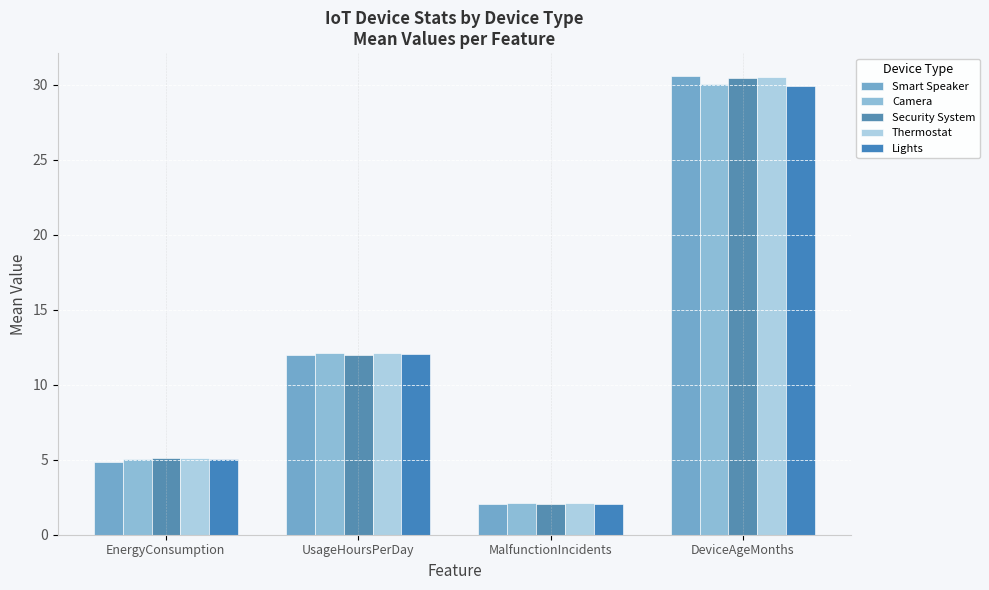

What is the minimum value shown in the chart?

2.0